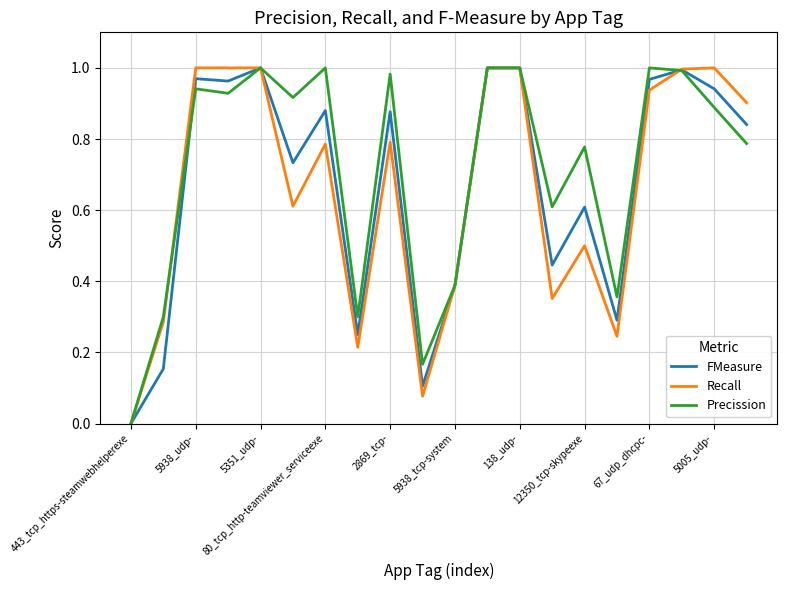

Rank the series by their average value, from lowest to highest.

Recall, FMeasure, Precission